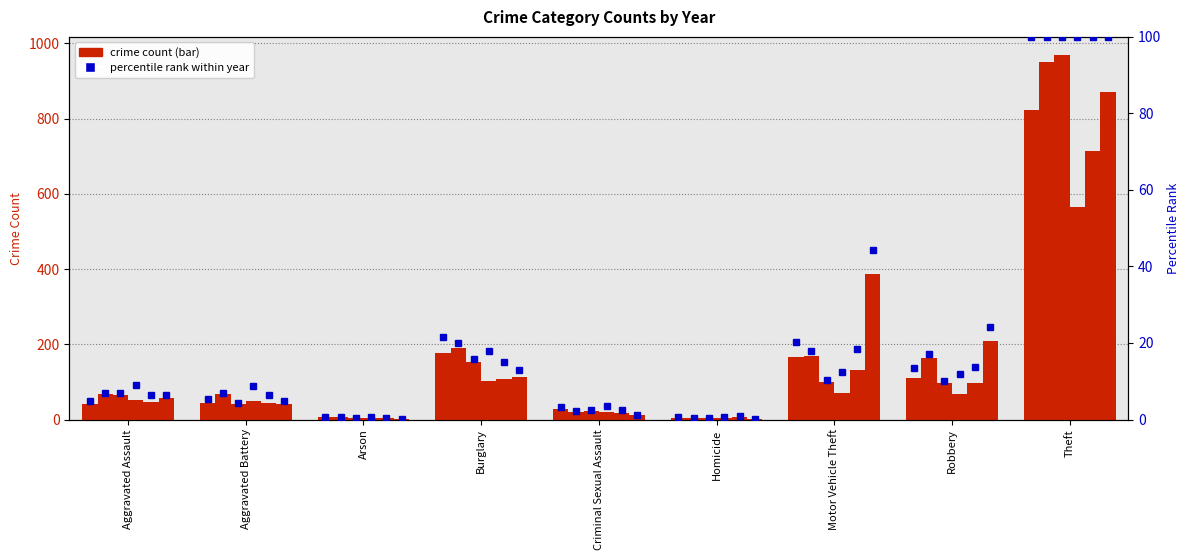

What is the label of the 6th bar from the right?

Burglary